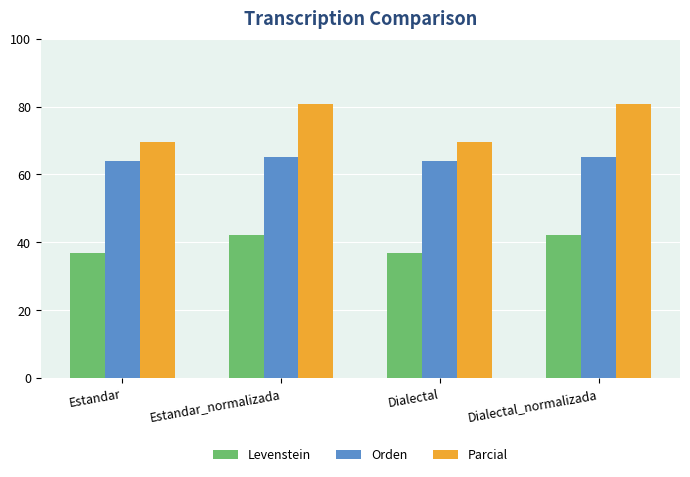

Which series has the largest total across all categories?

Parcial